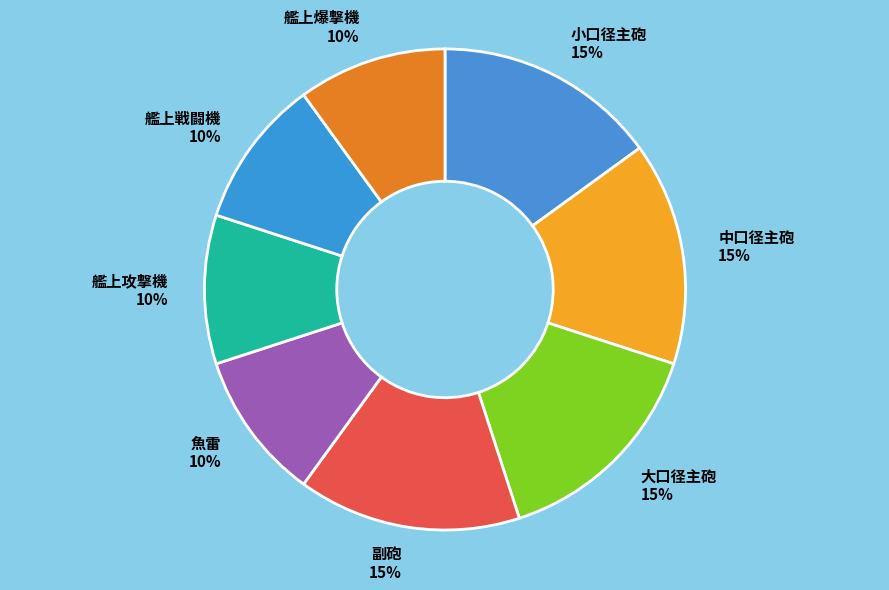

To the nearest percent, what is the combined percentage of 中口径主砲 and 艦上爆撃機?

25%